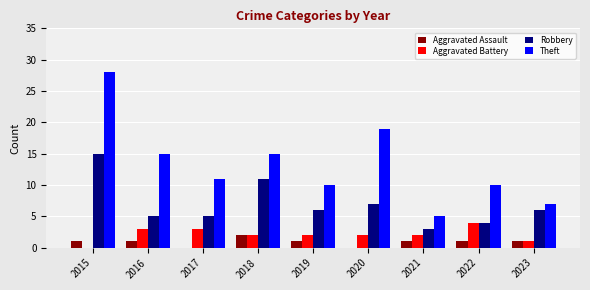

At which label does Robbery reach its peak?

2015